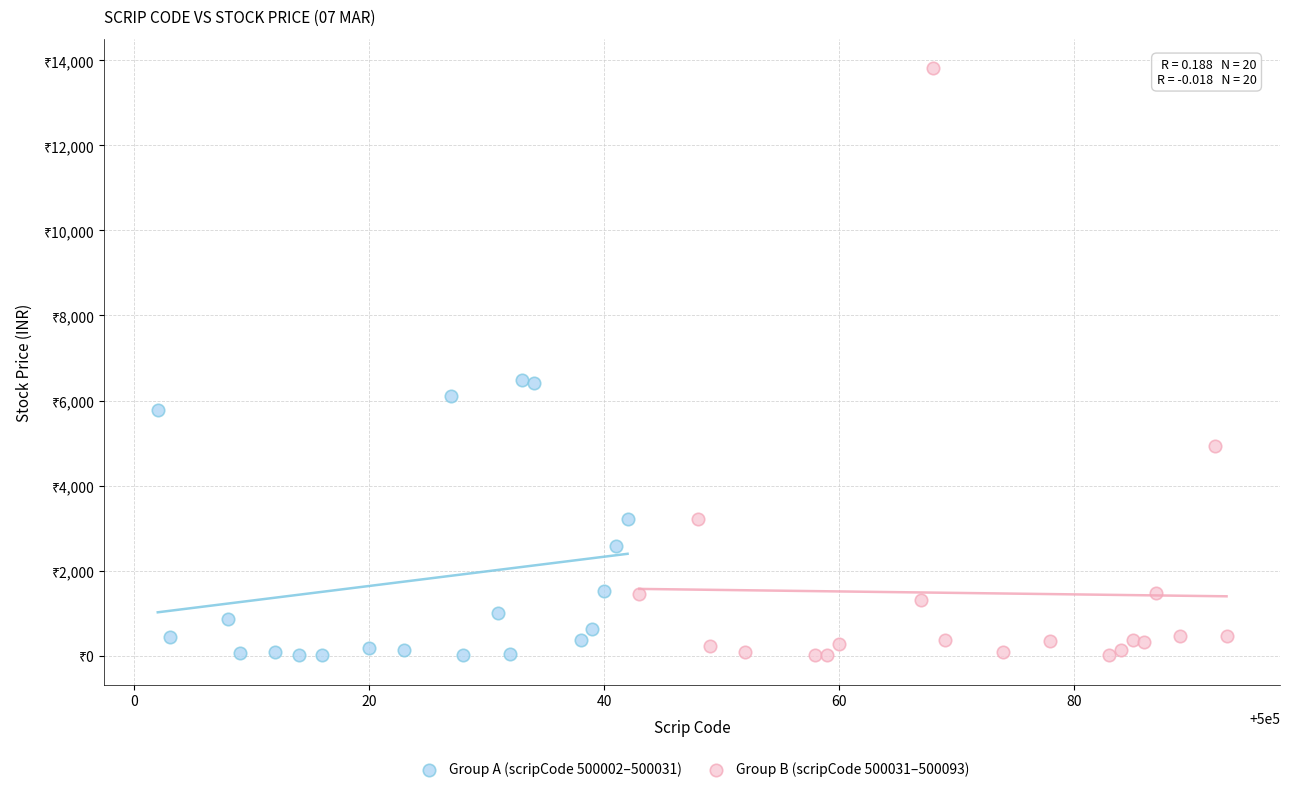

What are all the series names shown in the legend?

Group A (scripCode 500002–500031), Group B (scripCode 500031–500093)